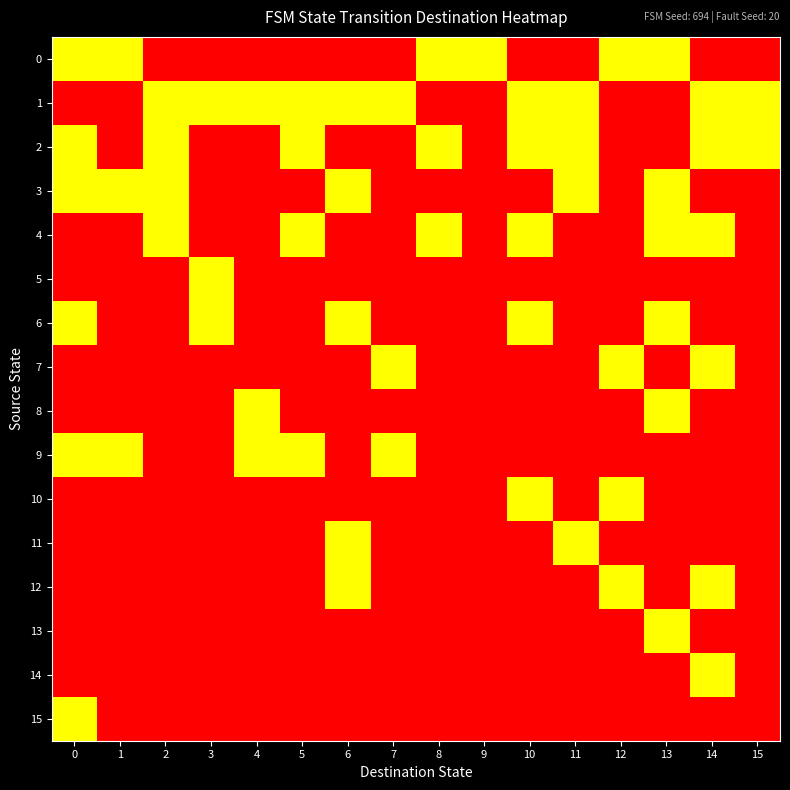

At how many categories does at least one series exceed 0?

16